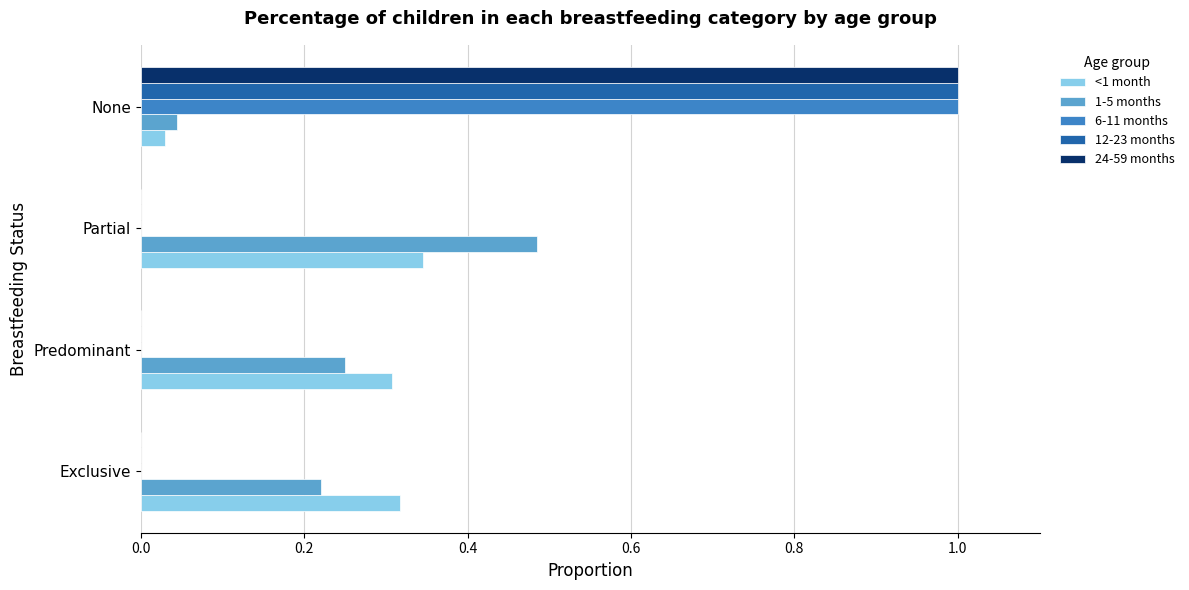

What is the sum of all 1-5 months values?

1.0